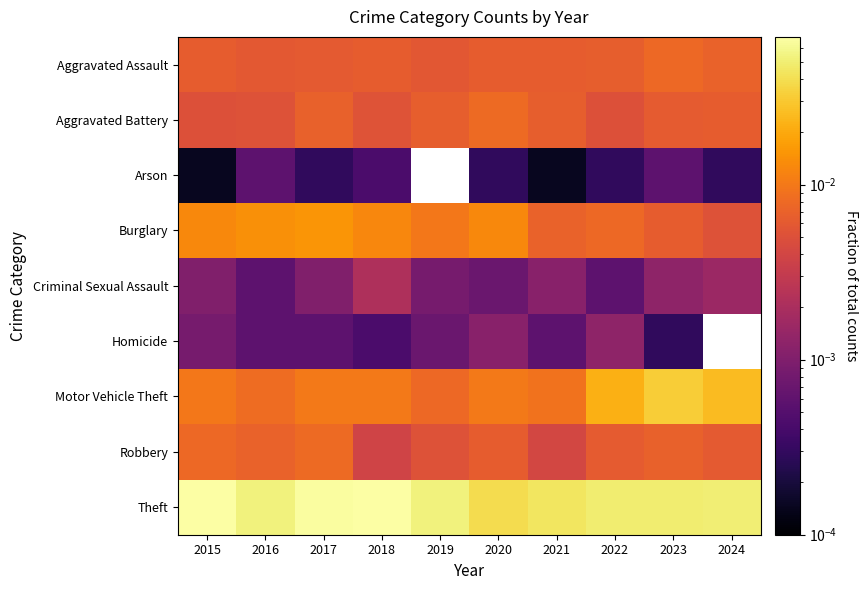

At which category is the sum across all series the highest?

2017